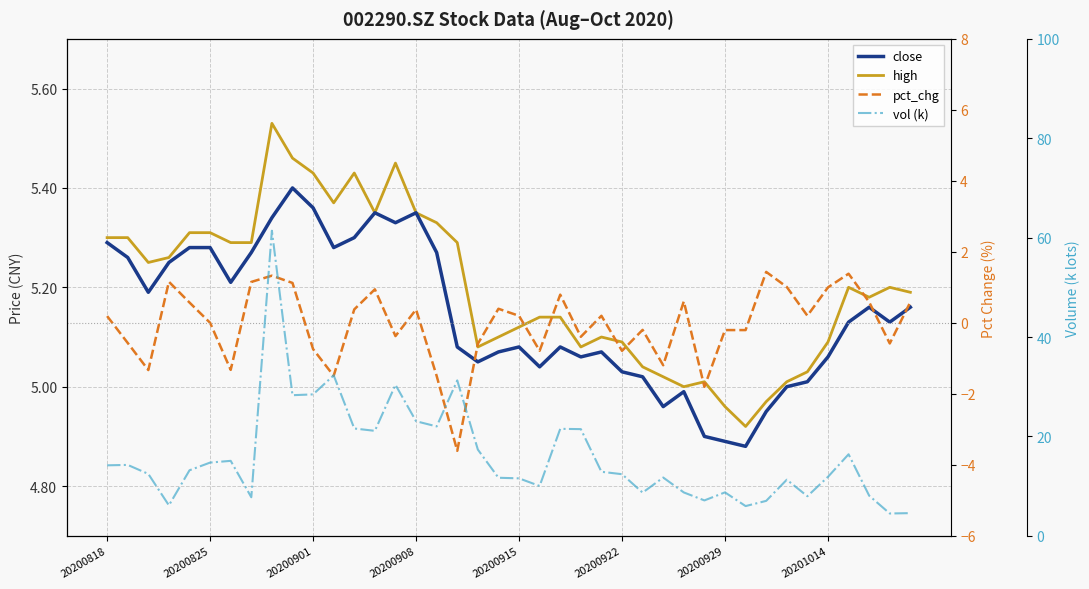

List the labels in order of pct_chg value, largest first.

32, 36, 8, 20200908, 20201014, 9, 33, 35, 13, 22, 28, 37, 39, 20200915, 19, 12, 15, 34, 24, 20, 20200818, 20200922, 26, 30, 31, 14, 23, 20200825, 38, 18, 10, 21, 25, 27, 20200929, 20200901, 11, 16, 29, 17